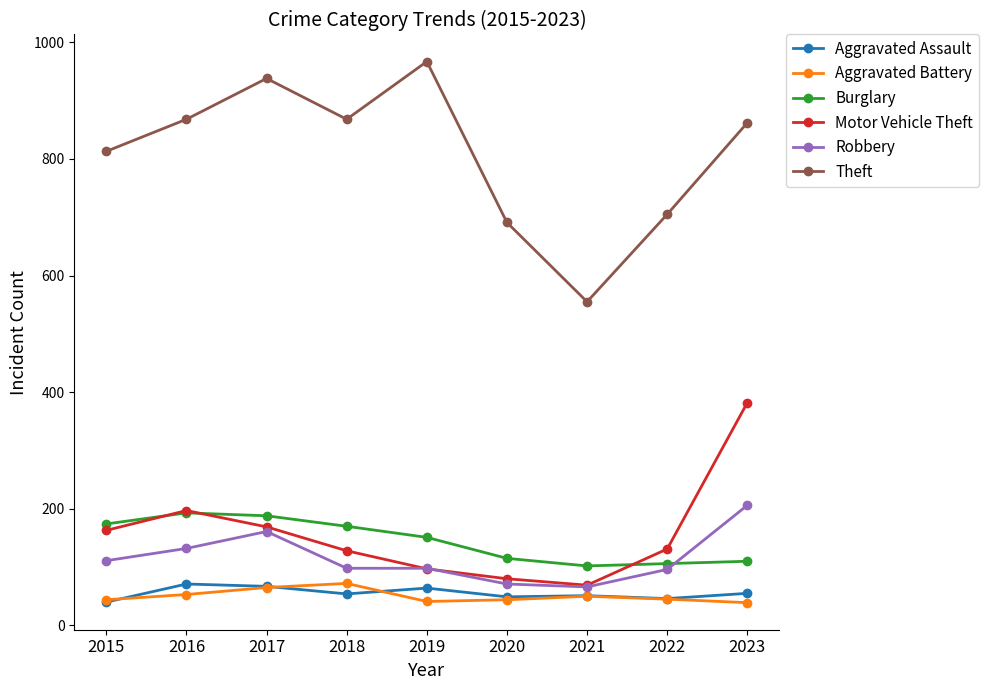

What is the spread (max minus min) of values at 2018?

814